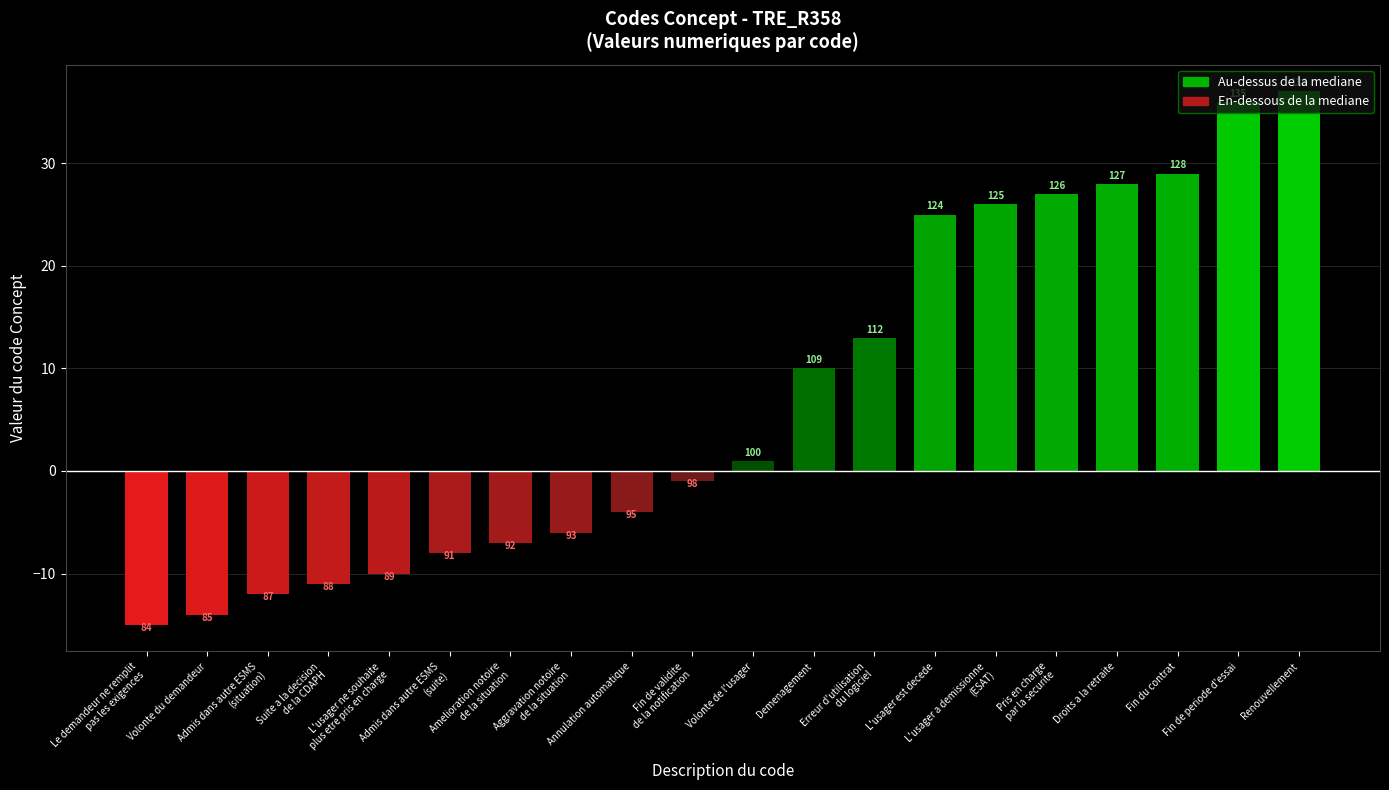

Does the chart contain any negative values?

Yes